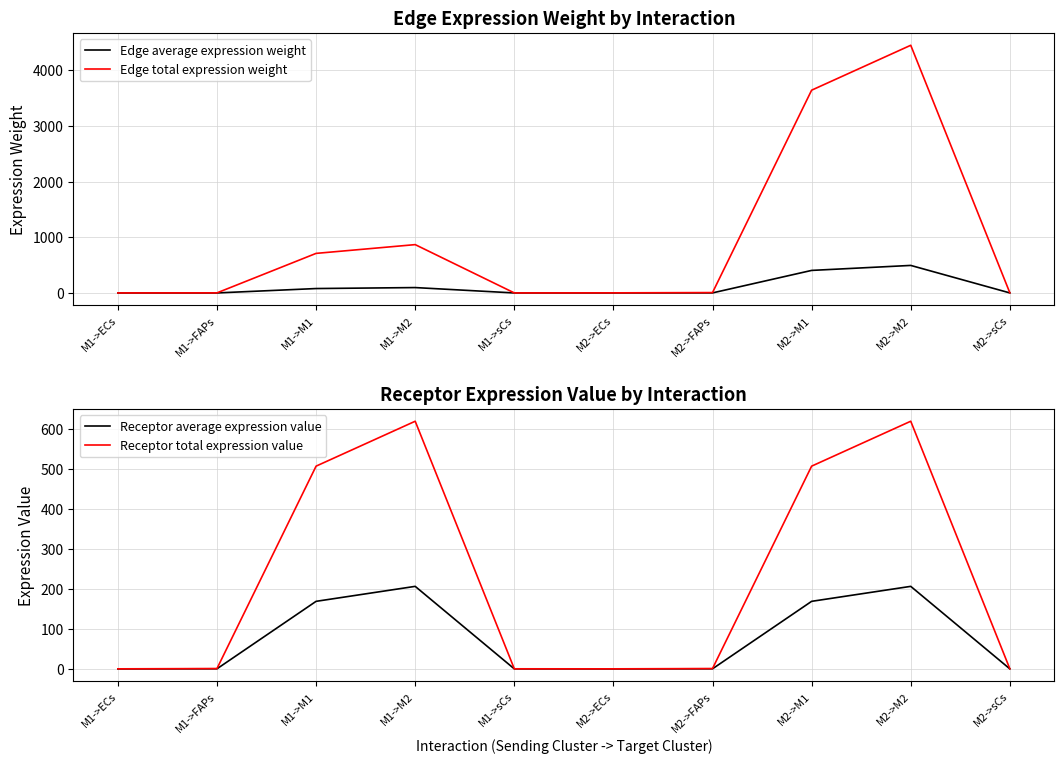

Is the value of Edge average expression weight at M2->M1 greater than the value of Edge total expression weight at M2->ECs?

Yes